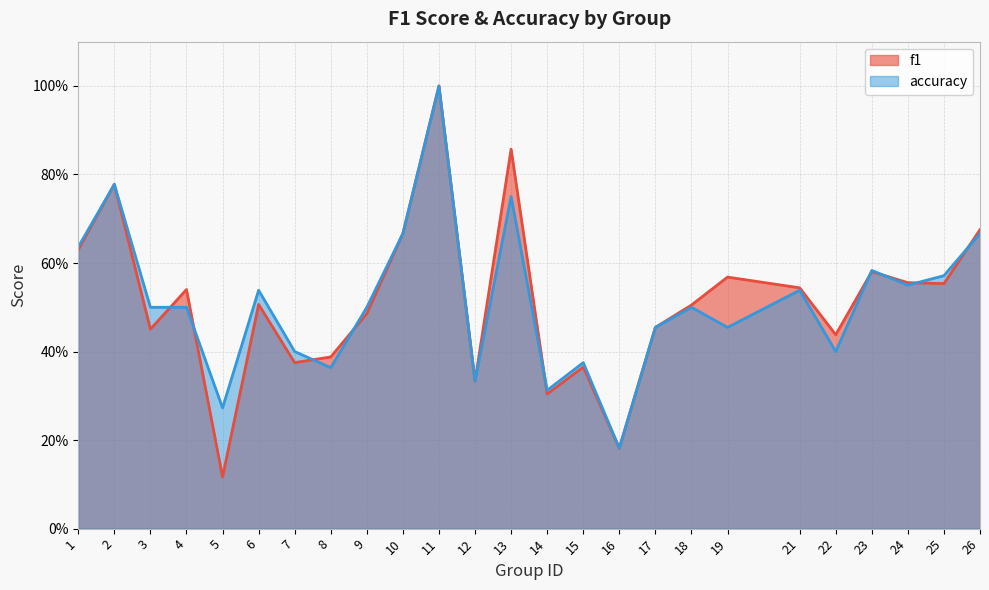

How many series are shown in this chart?

2